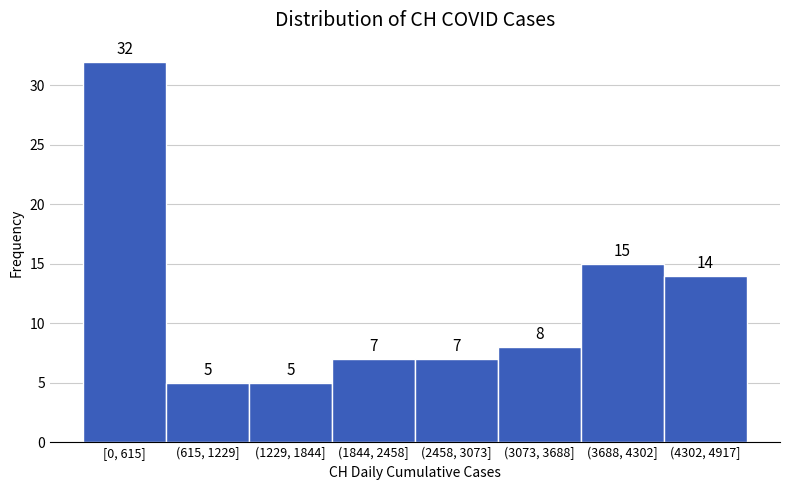

Reading left to right, what are all the values shown in this chart?

32	5	5	7	7	8	15	14